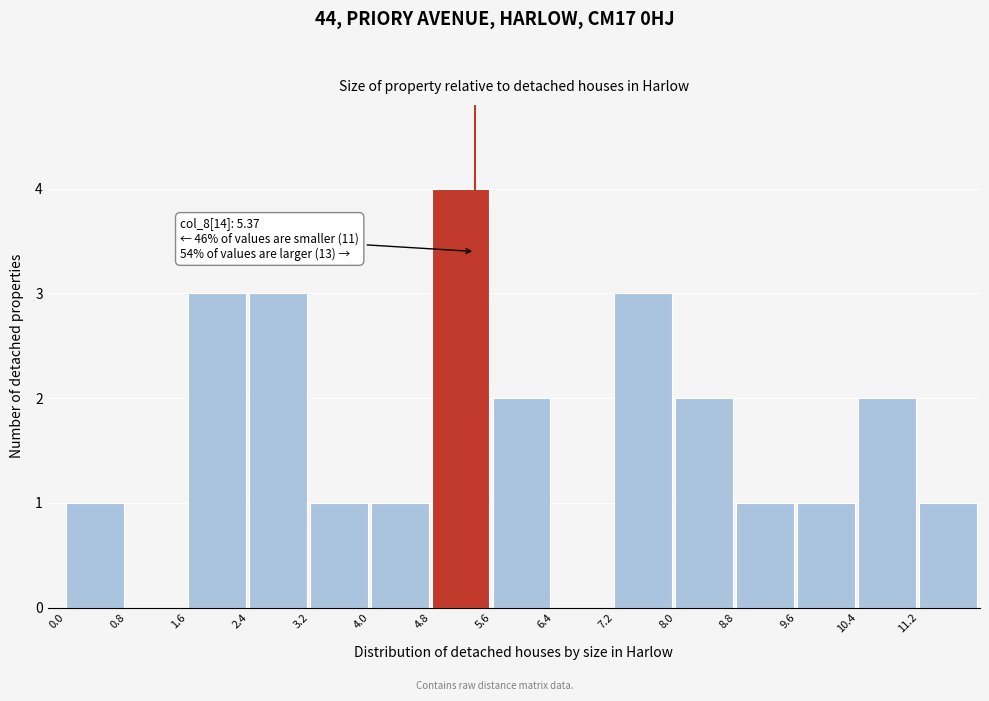

Which range on the x-axis has the tallest bar?

4.8 to 5.6